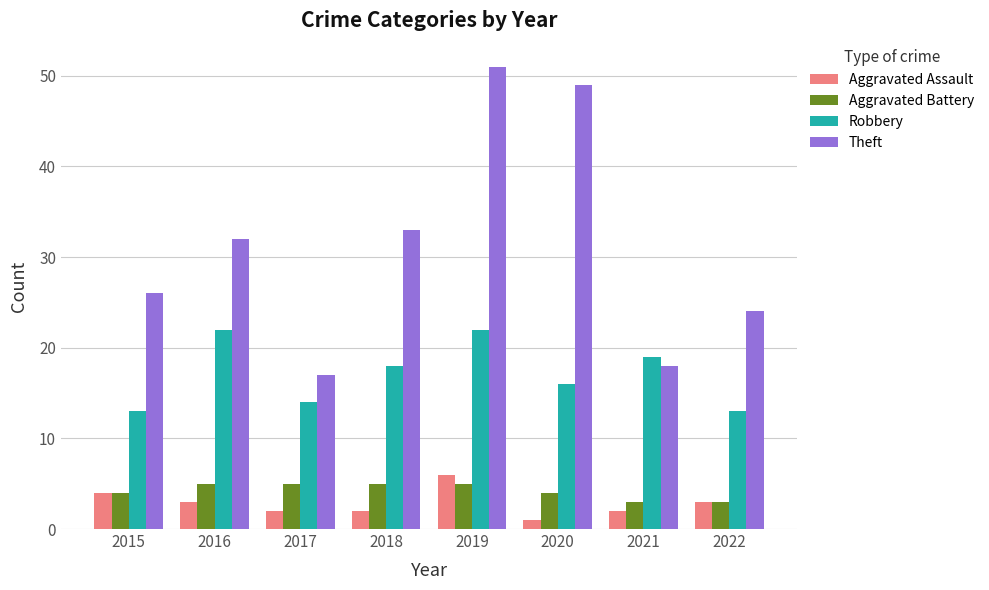

At which label does Aggravated Assault reach its minimum?

2020